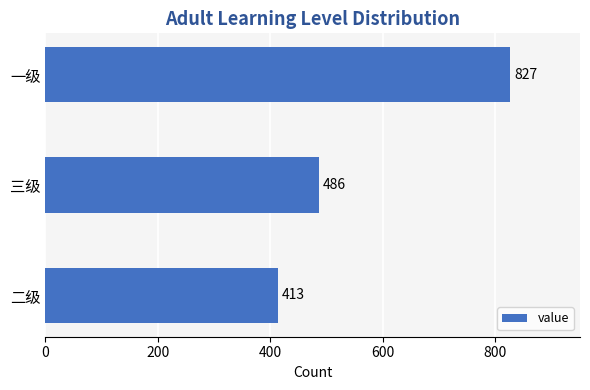

How many data points does each series have?

3